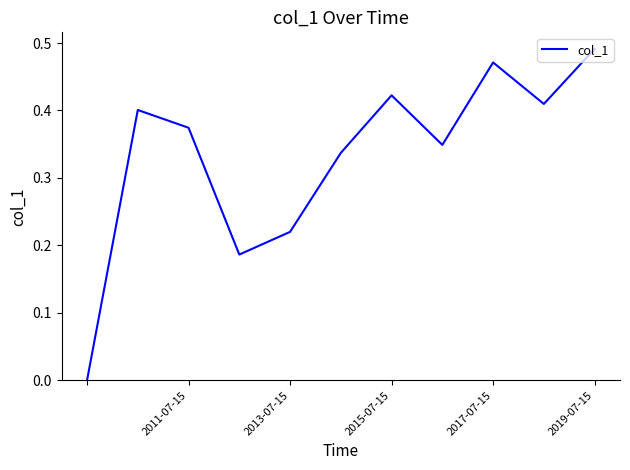

How many values exceed 0?

10